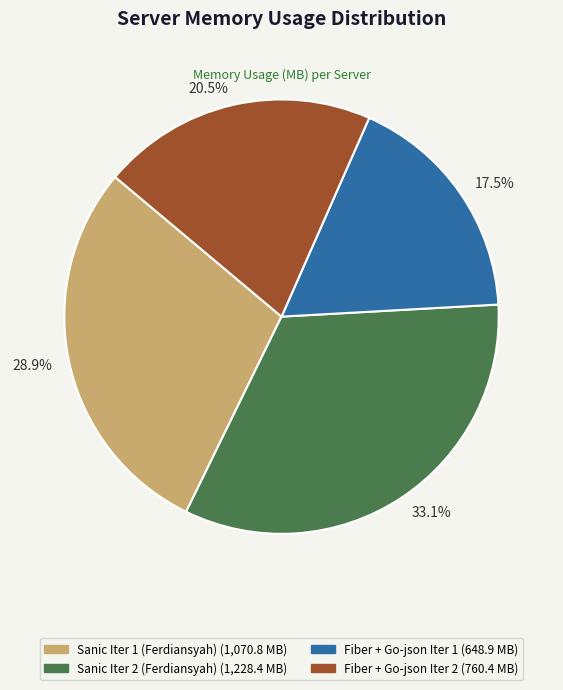

Is there a majority slice in this chart?

No